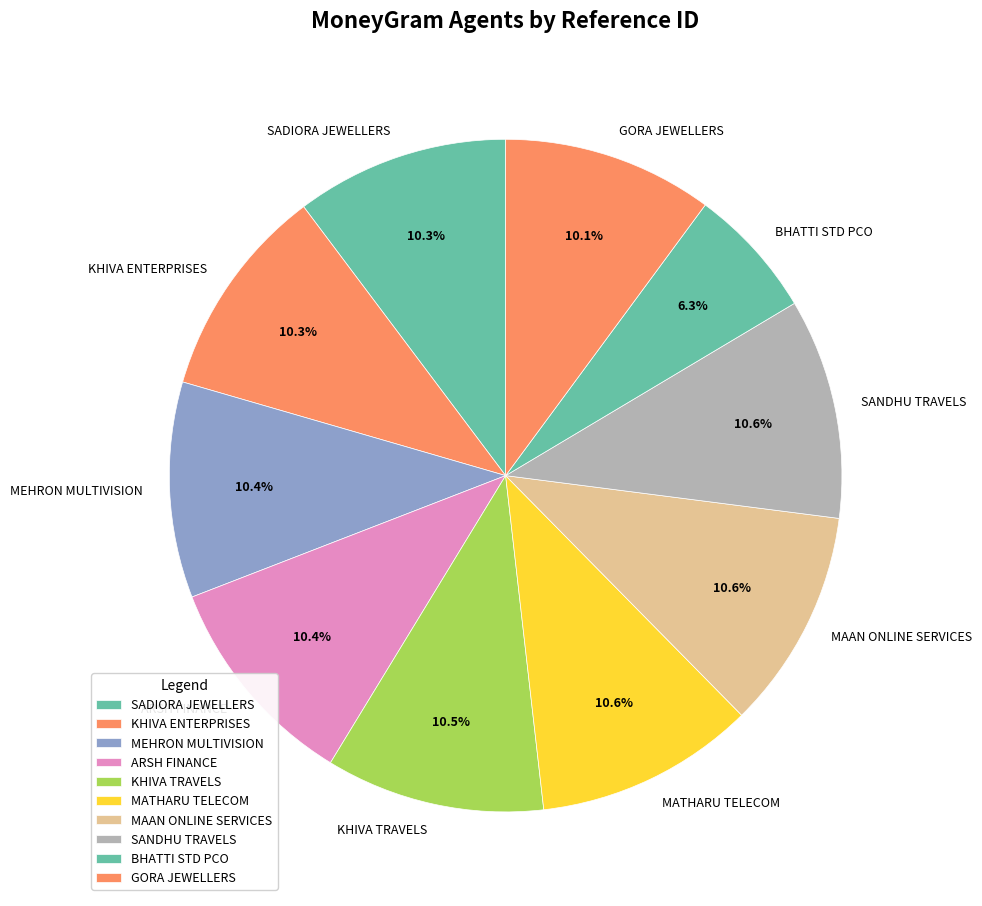

Is it true that MAAN ONLINE SERVICES is 11% of the pie?

True